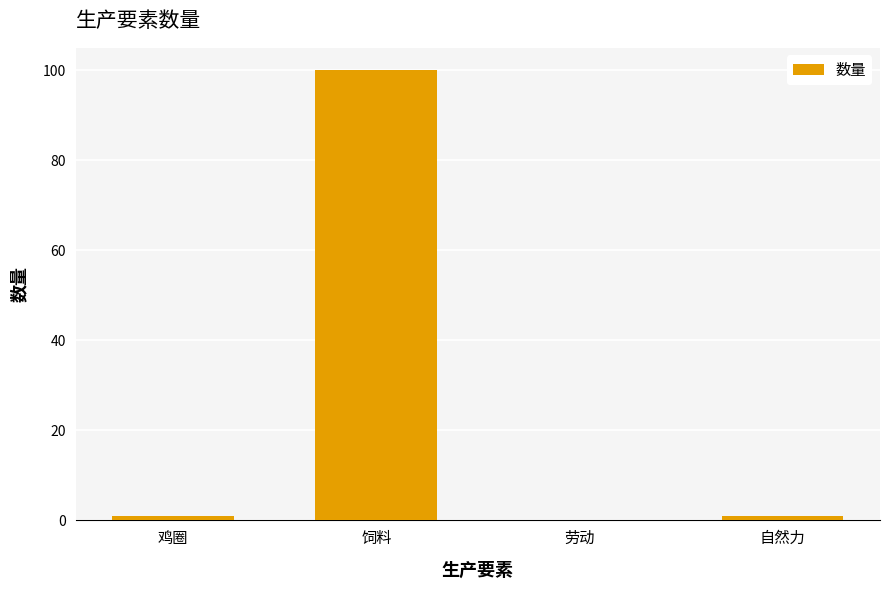

True or false: the data shows 100.0 at 饲料.

True